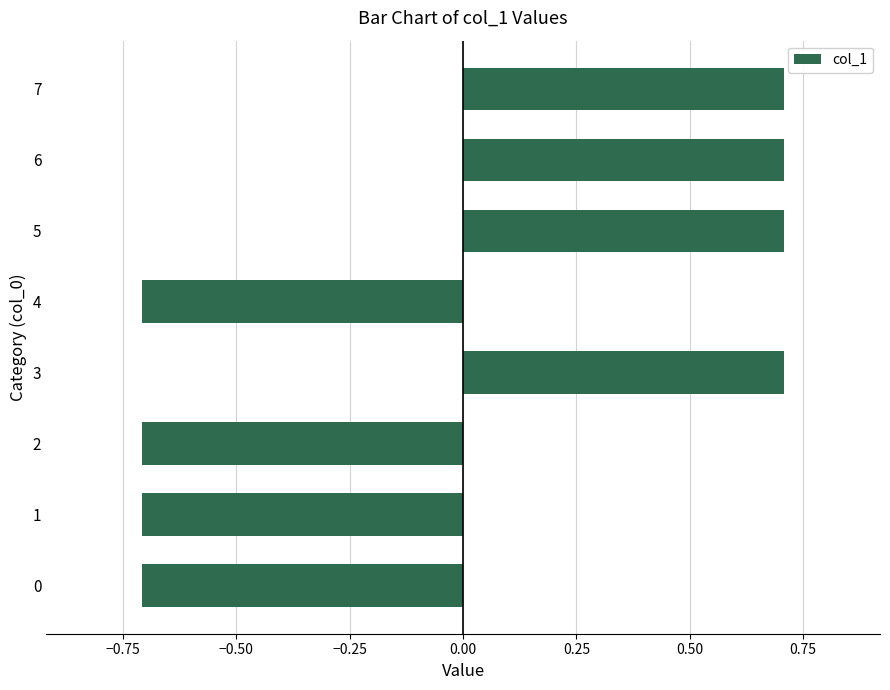

Reading bottom to top, what are all the values shown in this chart?

0=-0.7	1=-0.7	2=-0.7	3=0.7	4=-0.7	5=0.7	6=0.7	7=0.7